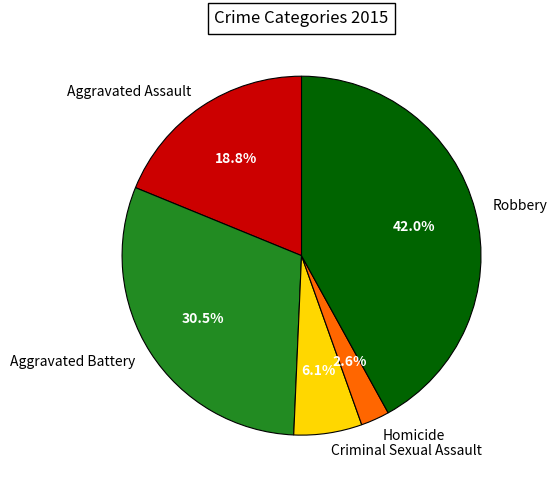

How many segments does this pie chart have?

5